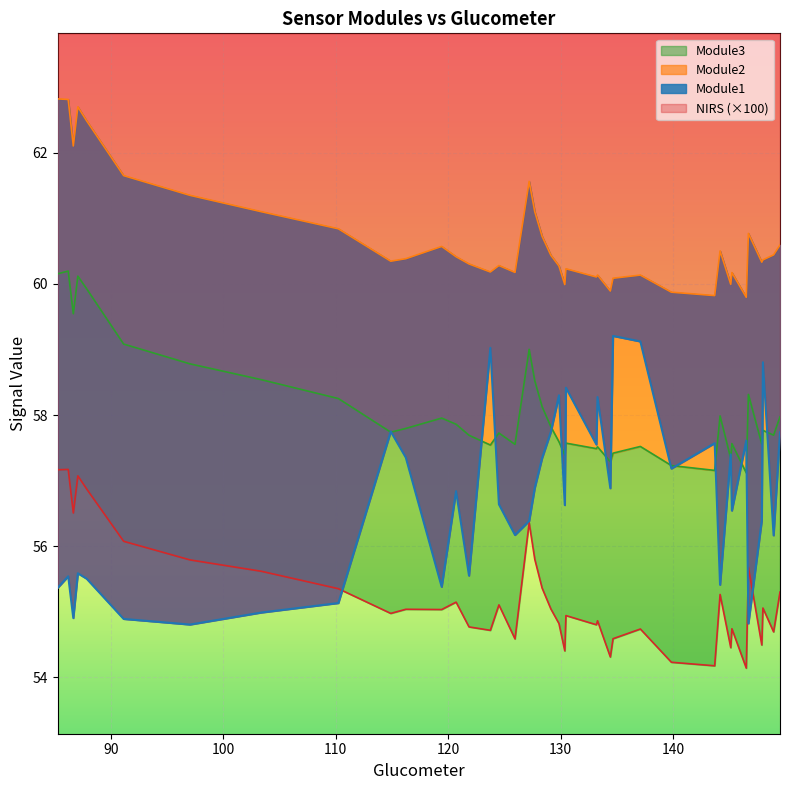

At how many categories does at least one series exceed 55?

40